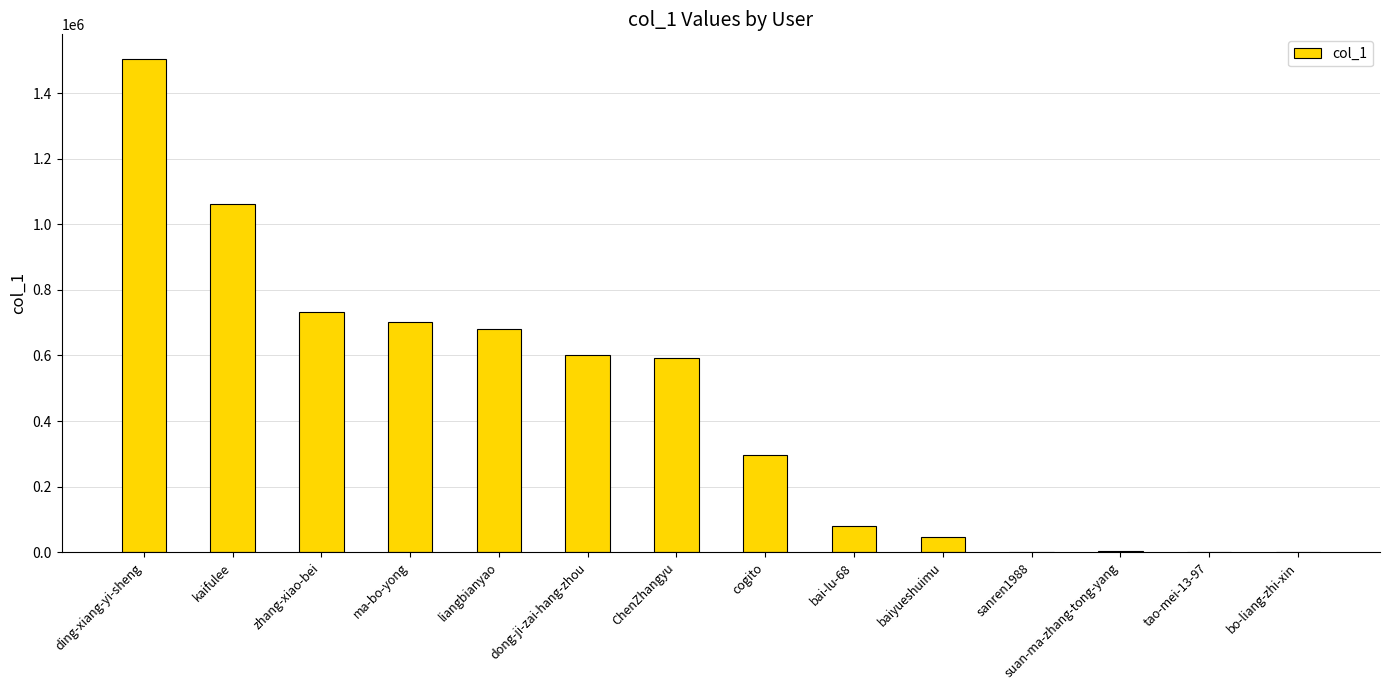

Which category has the highest value across all series?

ding-xiang-yi-sheng